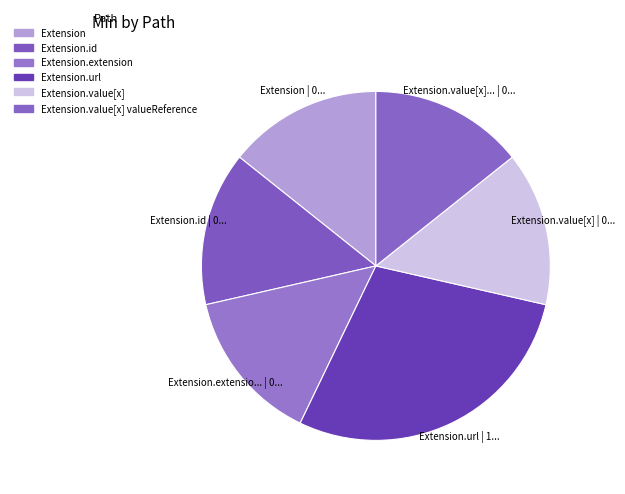

Which slice is the smallest?

Extension